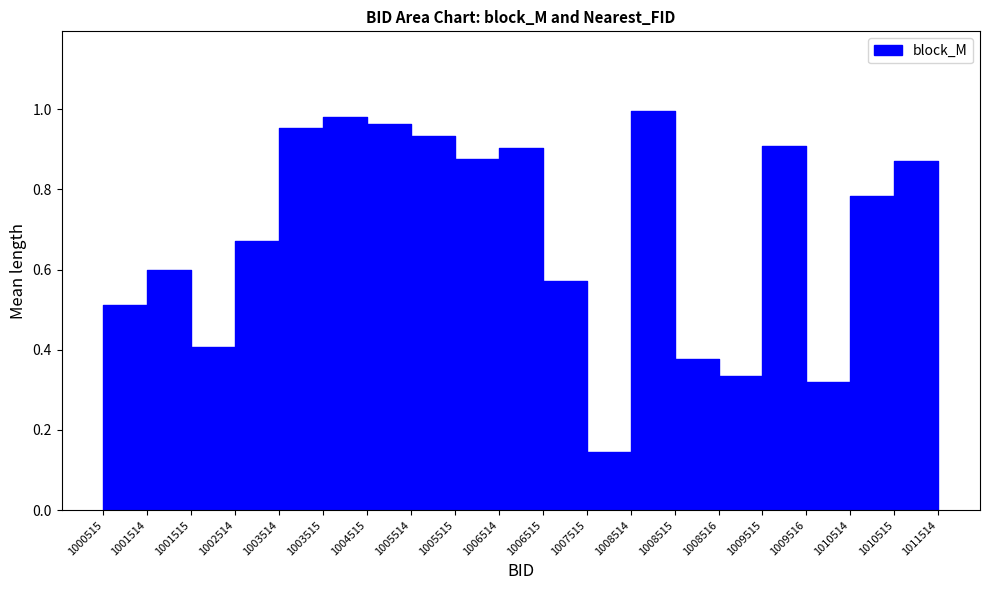

True or false: the data has more than 2 interior local peaks.

True